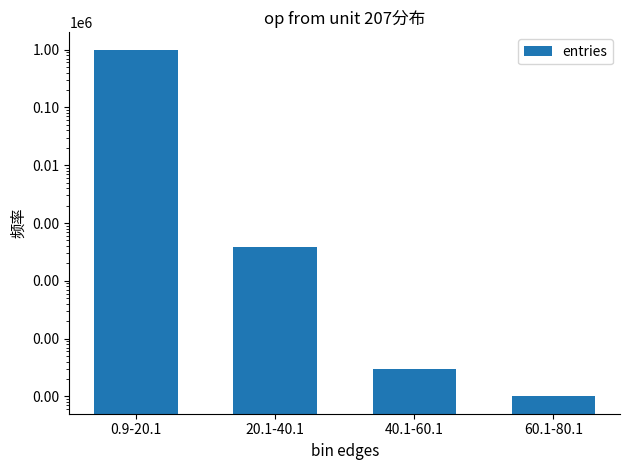

Where does the data first go above 382?

0.9-20.1